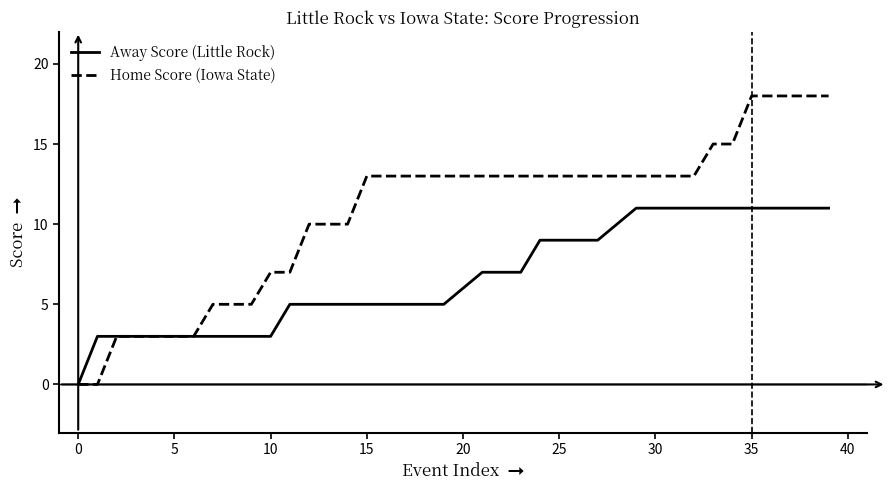

Rank the series by their average value, from highest to lowest.

Home Score (Iowa State), Away Score (Little Rock)